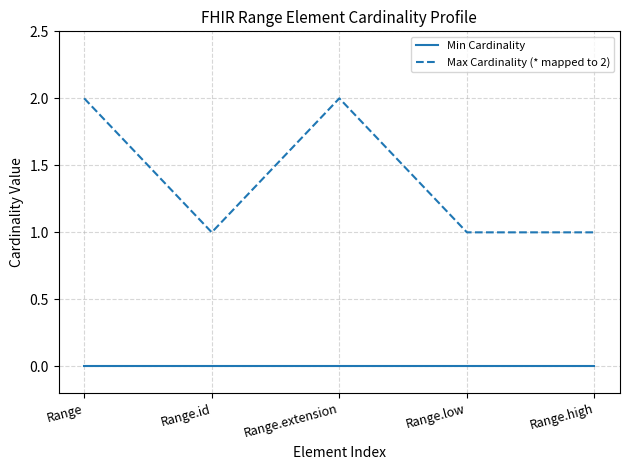

Which series has the largest range (max minus min)?

Max Cardinality (* mapped to 2)